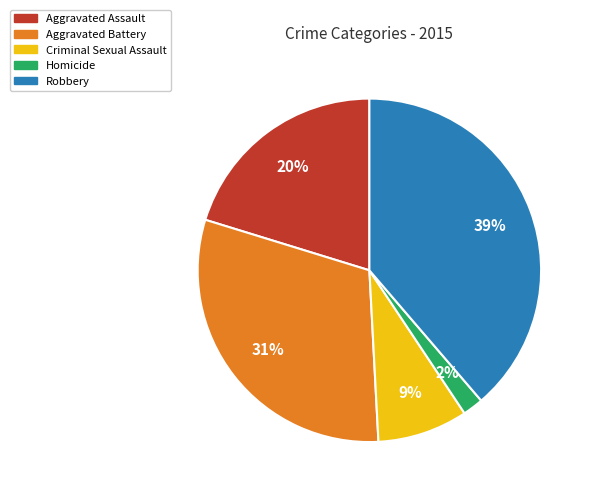

True or false: Aggravated Assault accounts for 20% of the total.

True